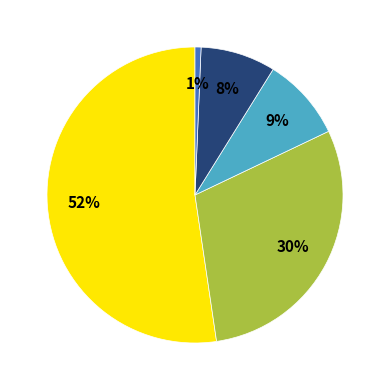

How many segments does this pie chart have?

5